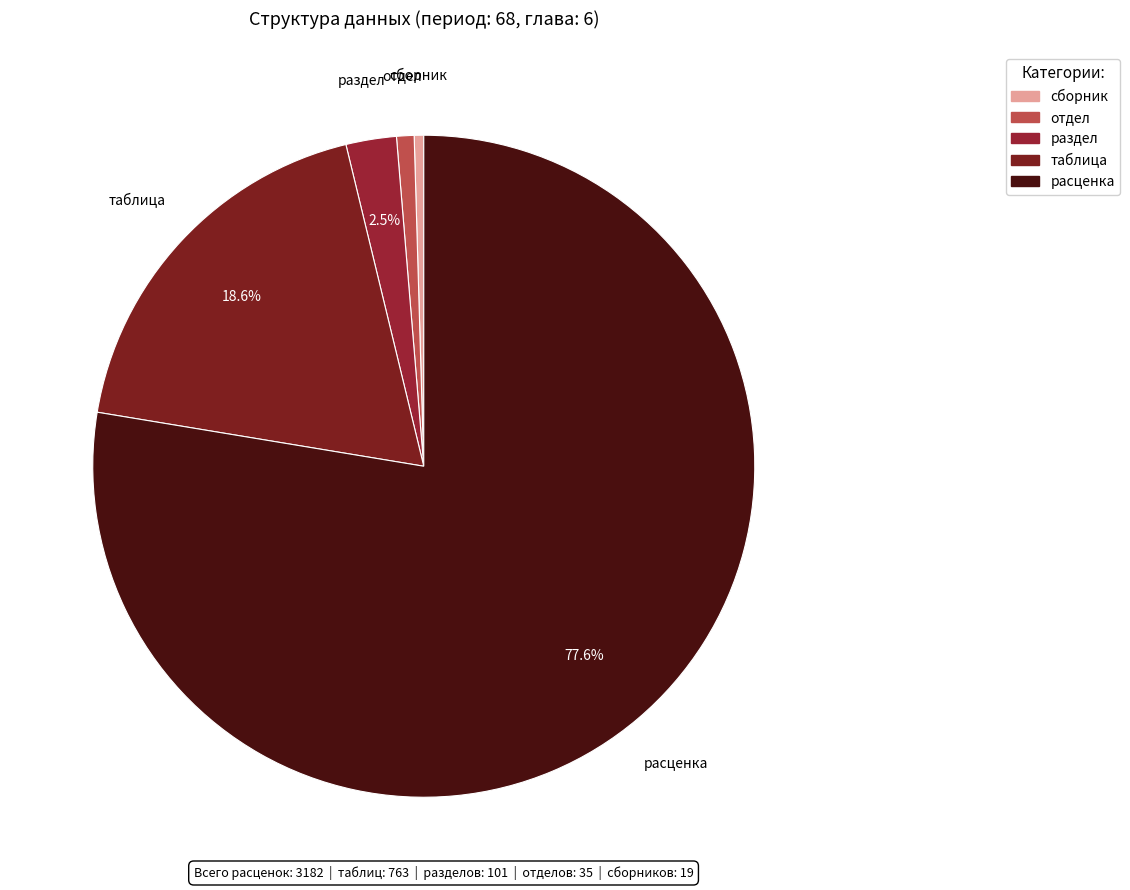

To the nearest percent, what is the average slice percentage?

20%